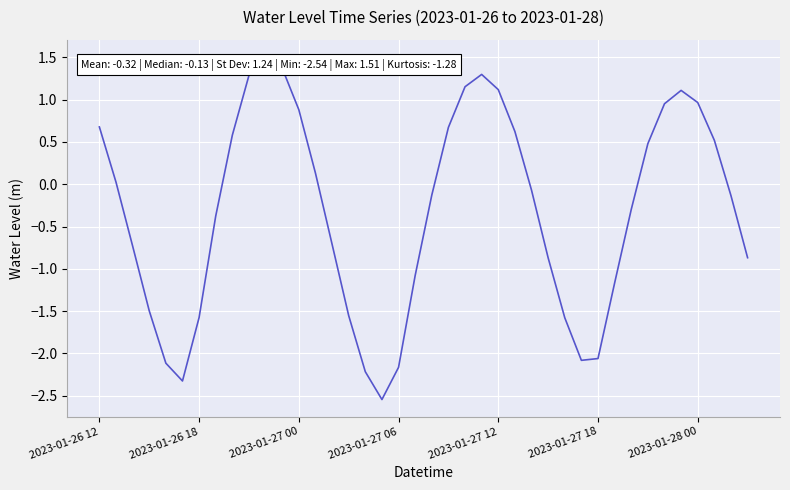

What is the greatest value displayed?

1.5